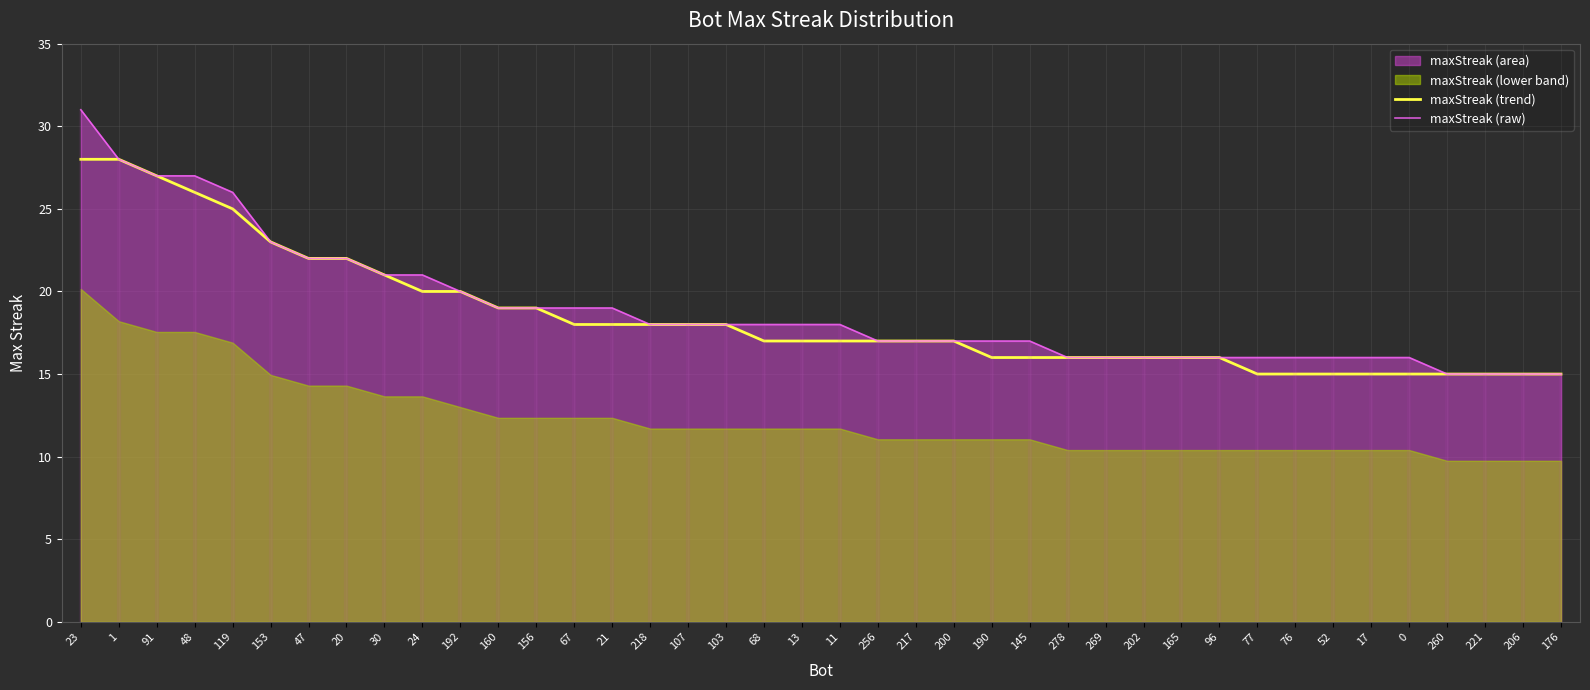

At which label does maxStreak (raw) reach its minimum?

260